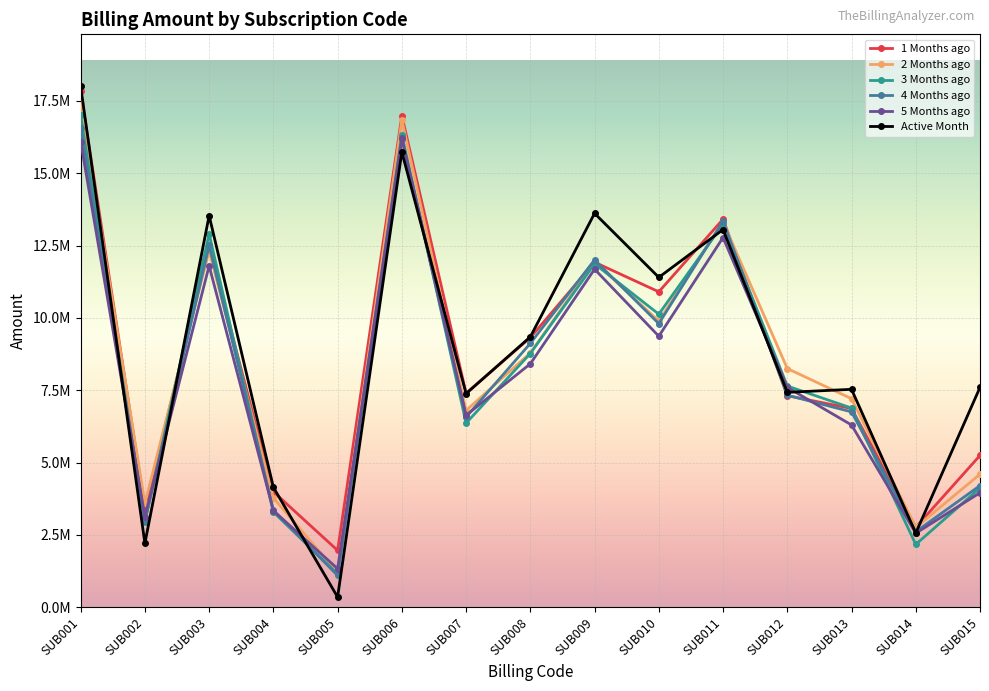

True or false: 2 Months ago and Active Month cross at least once.

True